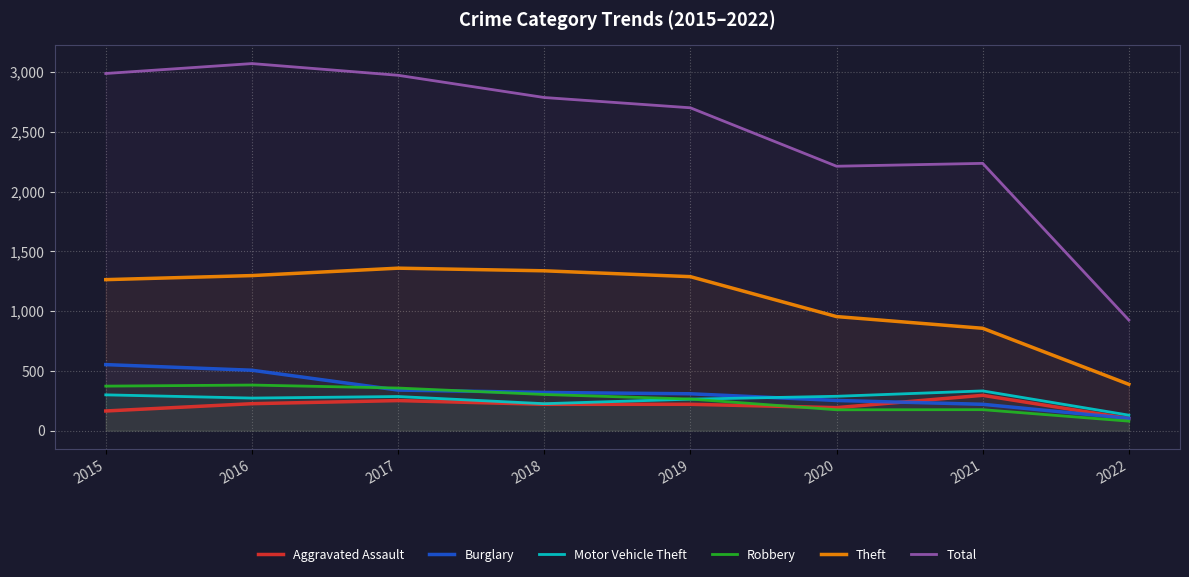

What is the difference between the maximum and minimum values in the Burglary series?

450